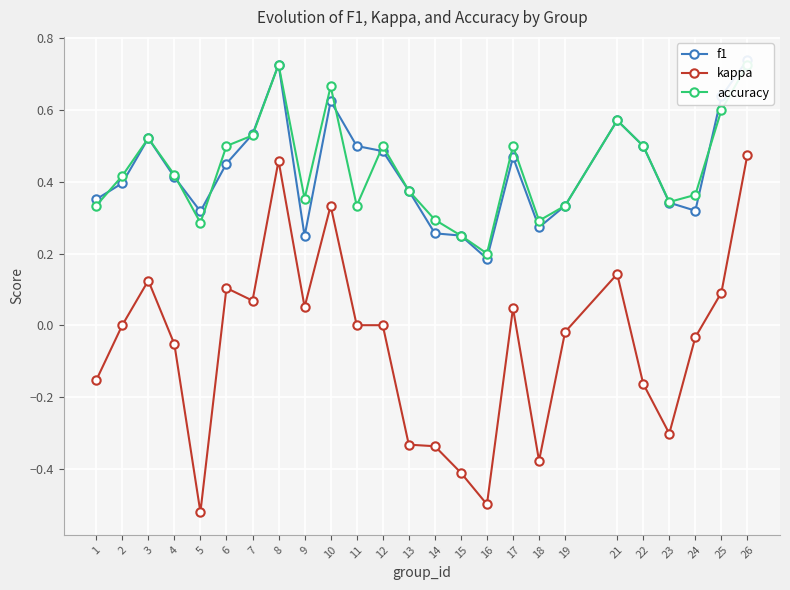

True or false: accuracy and f1 cross at least once.

True